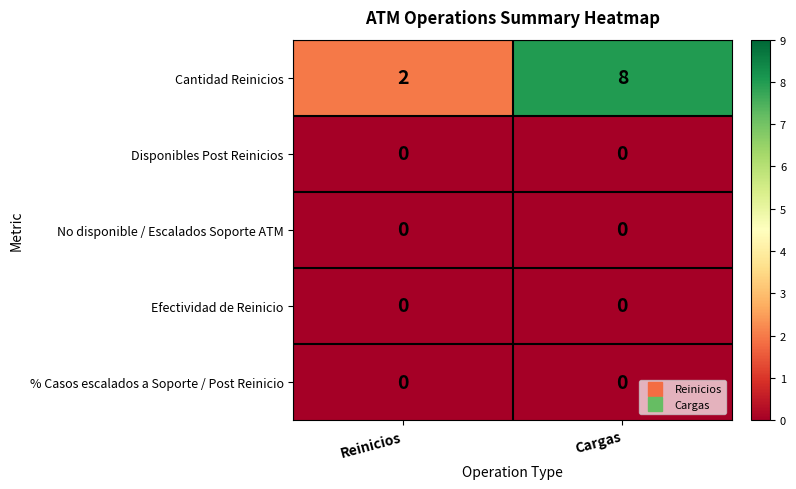

Reading left to right, transcribe all the data shown in this chart.

Cantidad Reinicios: Reinicios=2	Cargas=8
Disponibles Post Reinicios: Reinicios=0	Cargas=0
No disponible / Escalados Soporte ATM: Reinicios=0	Cargas=0
Efectividad de Reinicio: Reinicios=0	Cargas=0
% Casos escalados a Soporte / Post Reinicio: Reinicios=0	Cargas=0